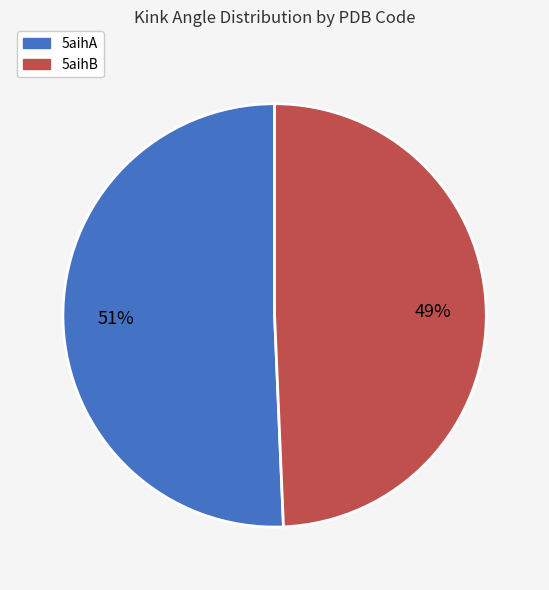

To the nearest percent, what is the average slice percentage?

50%